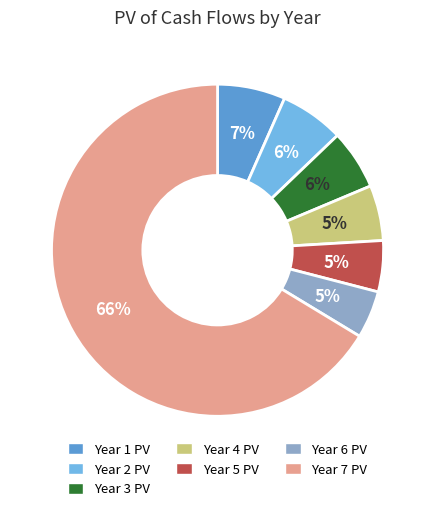

To the nearest percent, what is the average slice percentage?

14%